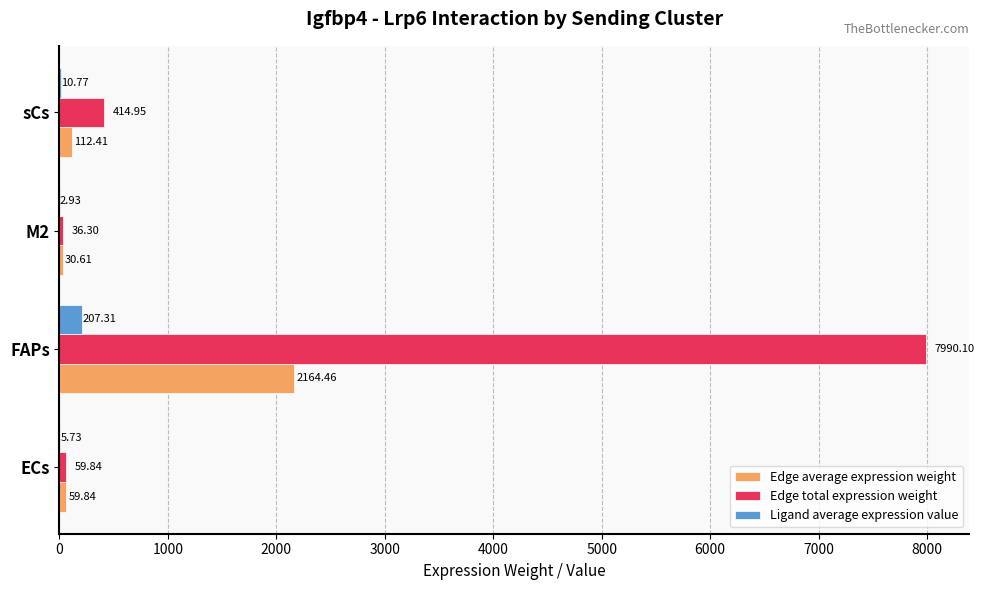

Which label corresponds to the largest value in the chart?

FAPs